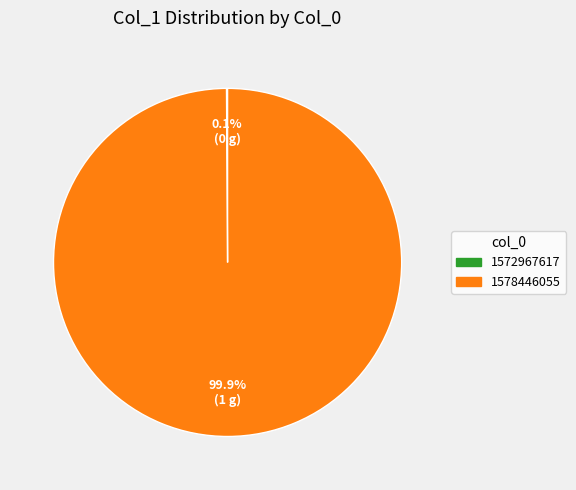

Is there any slice that represents more than half of the pie?

Yes